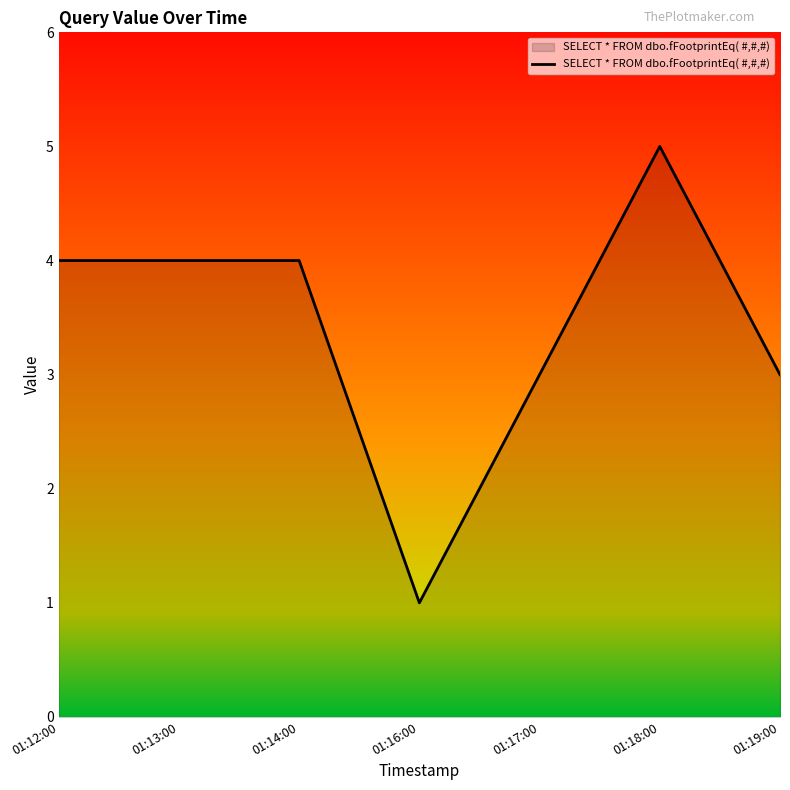

Approximately how many times larger is the value at 01:16:00 compared to 01:17:00?

0.3